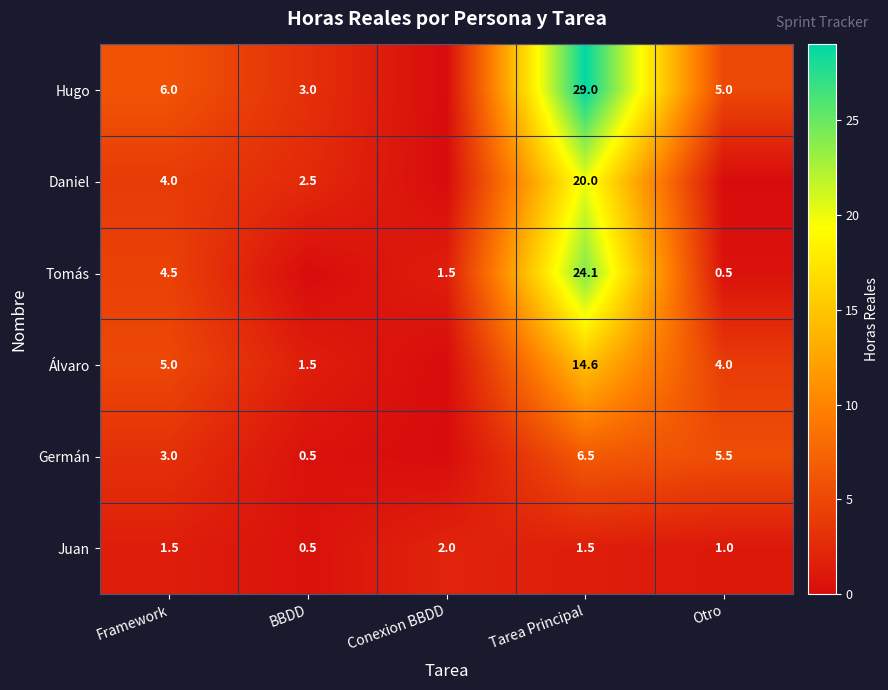

Is the value of Juan at Conexion BBDD greater than the value of Hugo at Otro?

No